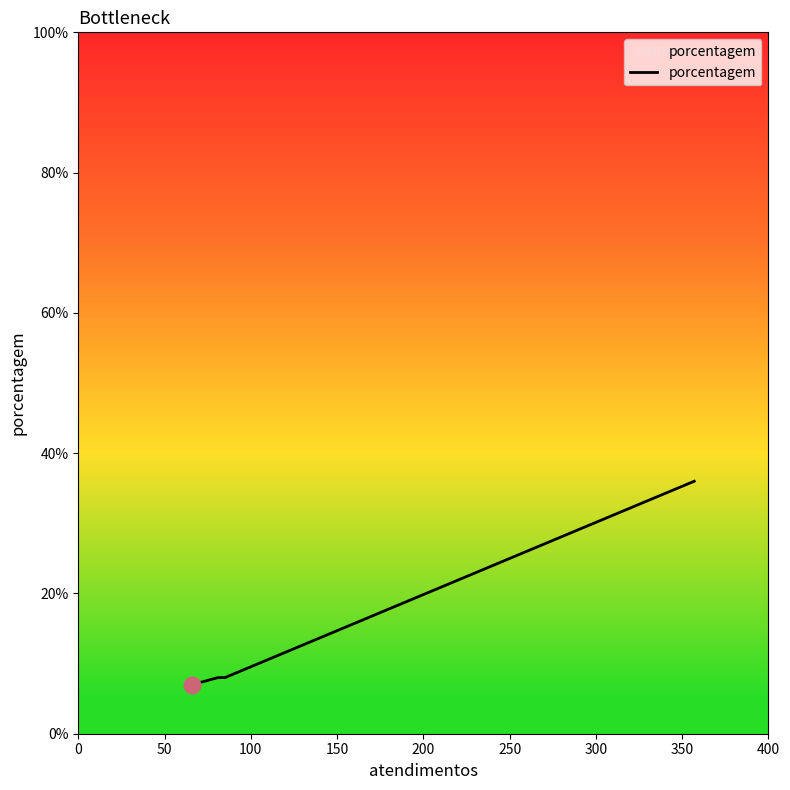

What is the sum of all values?

59